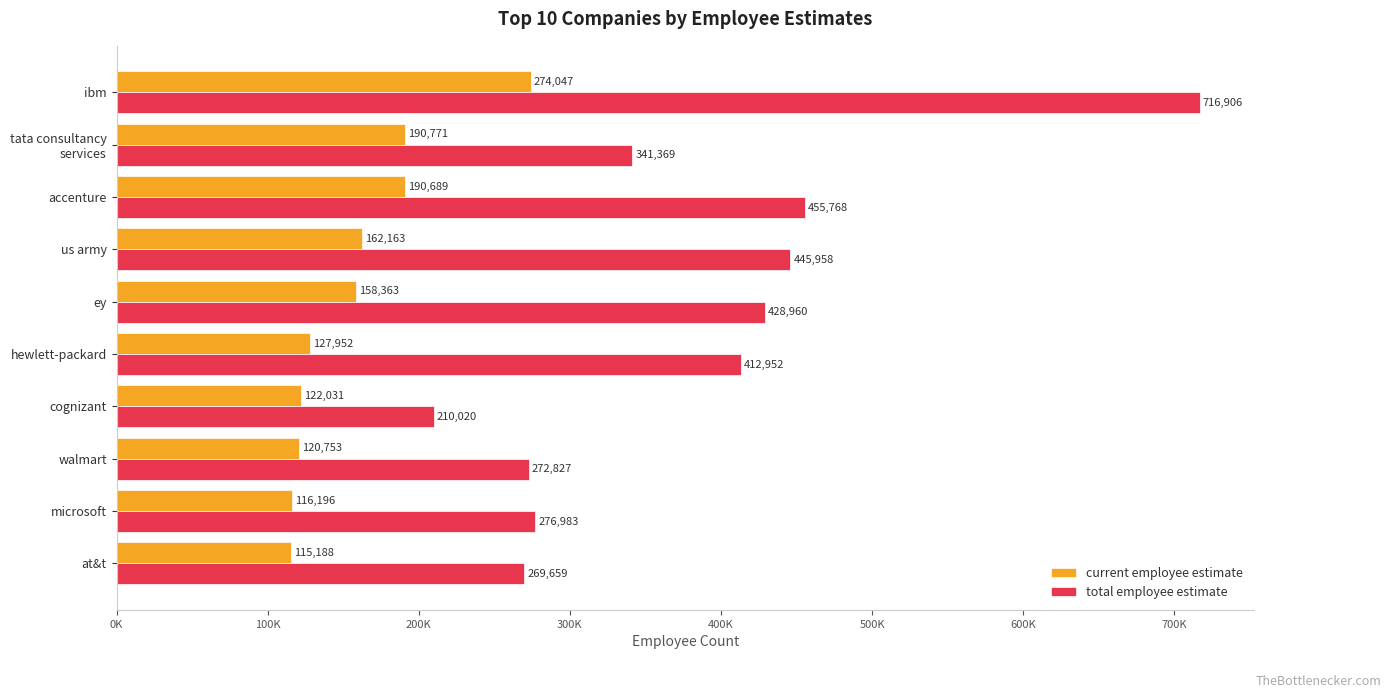

List the series in order of their overall mean, highest first.

total employee estimate, current employee estimate